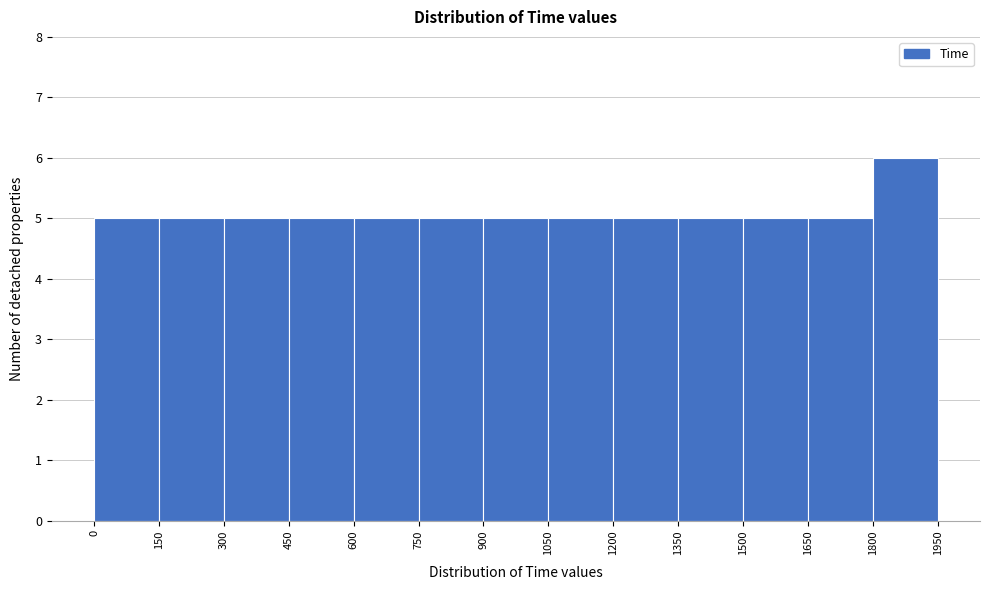

Which range on the x-axis has the tallest bar?

1800 to 1950